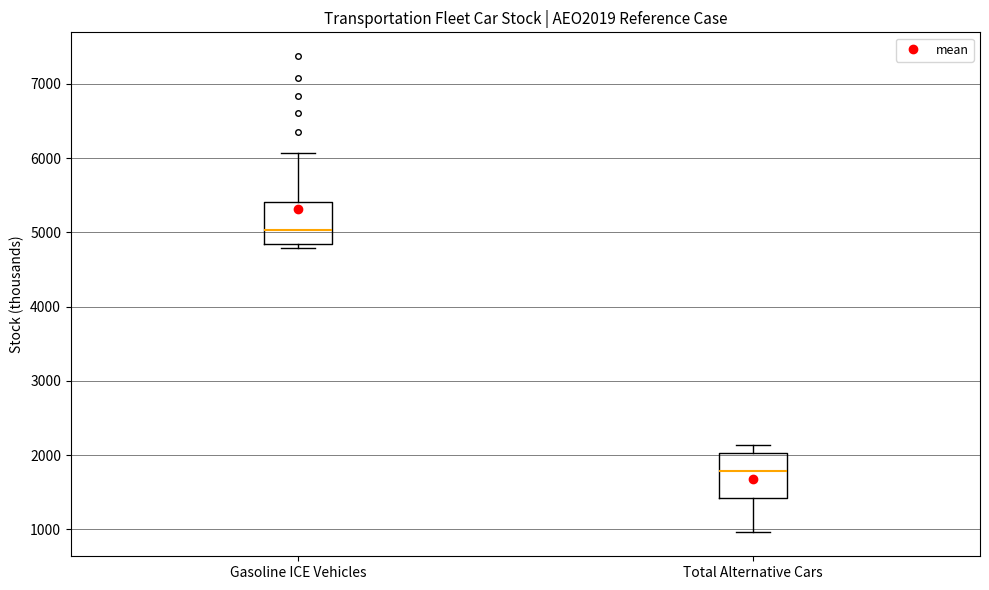

Reading left to right, read every box against the y-axis: the position of its median line, the range the box covers, and the ends of its whiskers. The values are not printed on the chart, so give them approximately, as read against the axis.

Gasoline ICE Vehicles: median 5000, box 4800 to 5400, whiskers 4800 (just below the box's lower edge) to 6100
Total Alternative Cars: median 1800, box 1400 to 2000, whiskers 1000 to 2100